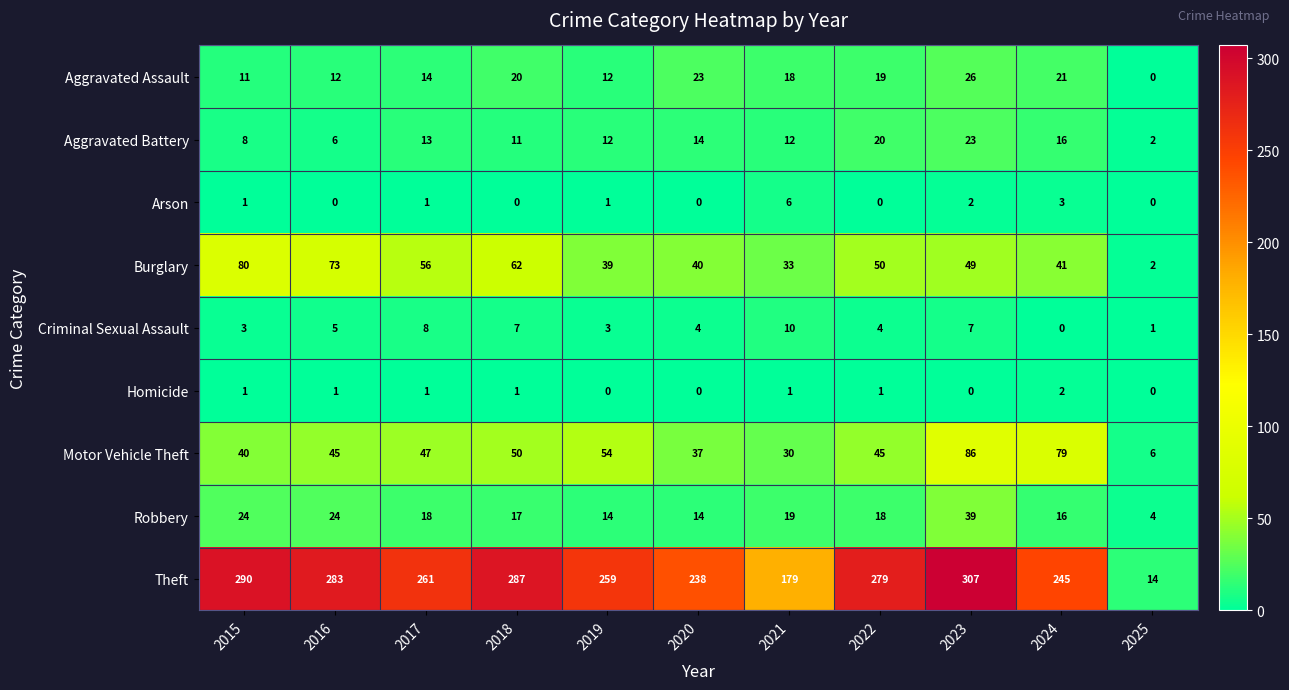

What is the sum of the Aggravated Battery values at 2016 and 2022?

26